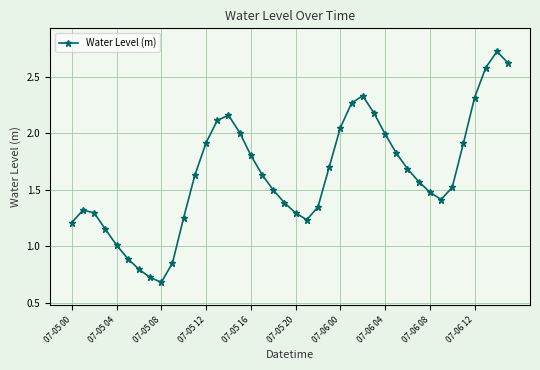

What is the value of the 19th point from the left?

1.5